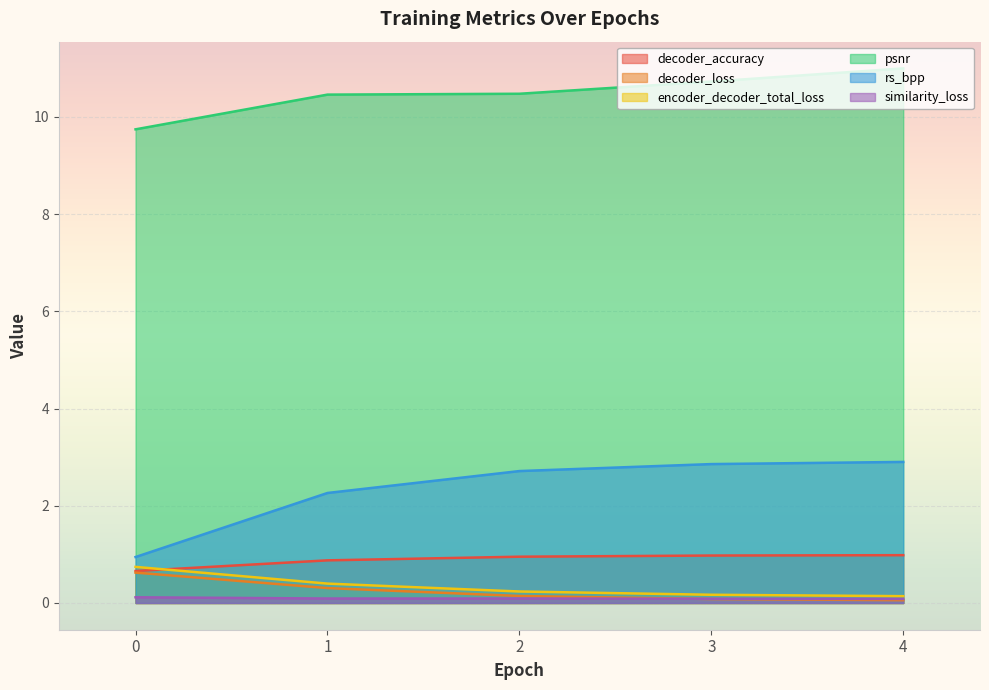

Reading left to right, extract all data points from this chart.

decoder_accuracy: 0=0.7	1=0.9	2=1.0	3=1.0	4=1.0
decoder_loss: 0=0.6	1=0.3	2=0.1	3=0.1	4=0.1
encoder_decoder_total_loss: 0=0.7	1=0.4	2=0.2	3=0.2	4=0.1
psnr: 0=9.7	1=10.5	2=10.5	3=10.7	4=11.0
rs_bpp: 0=0.9	1=2.3	2=2.7	3=2.9	4=2.9
similarity_loss: 0=0.1	1=0.1	2=0.1	3=0.1	4=0.1